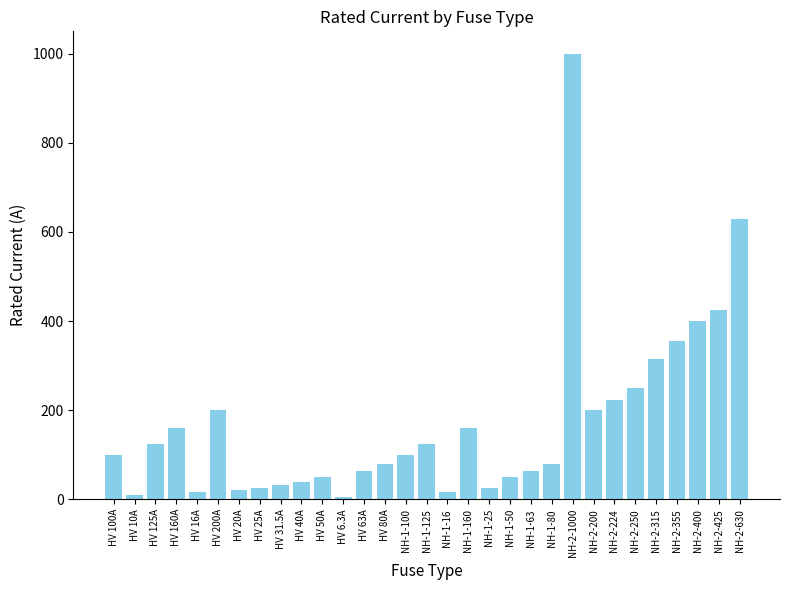

Is it true that the value at NH-2-1000 is 627.0?

False